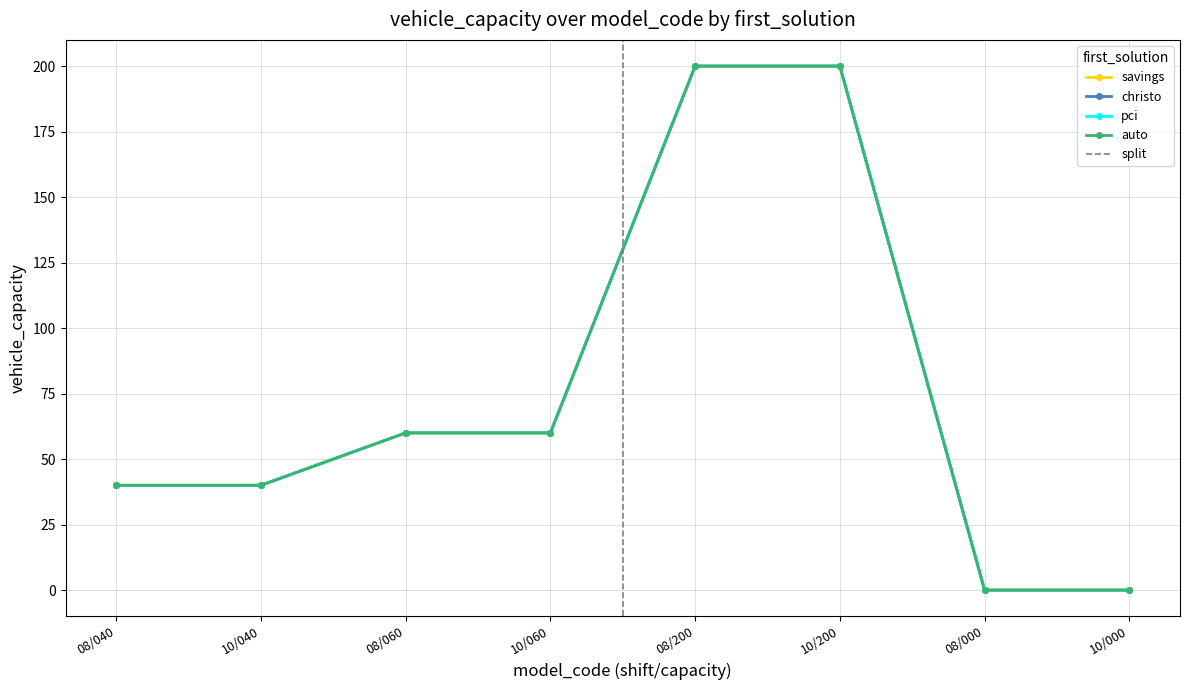

True or false: pci and savings cross at least once.

False